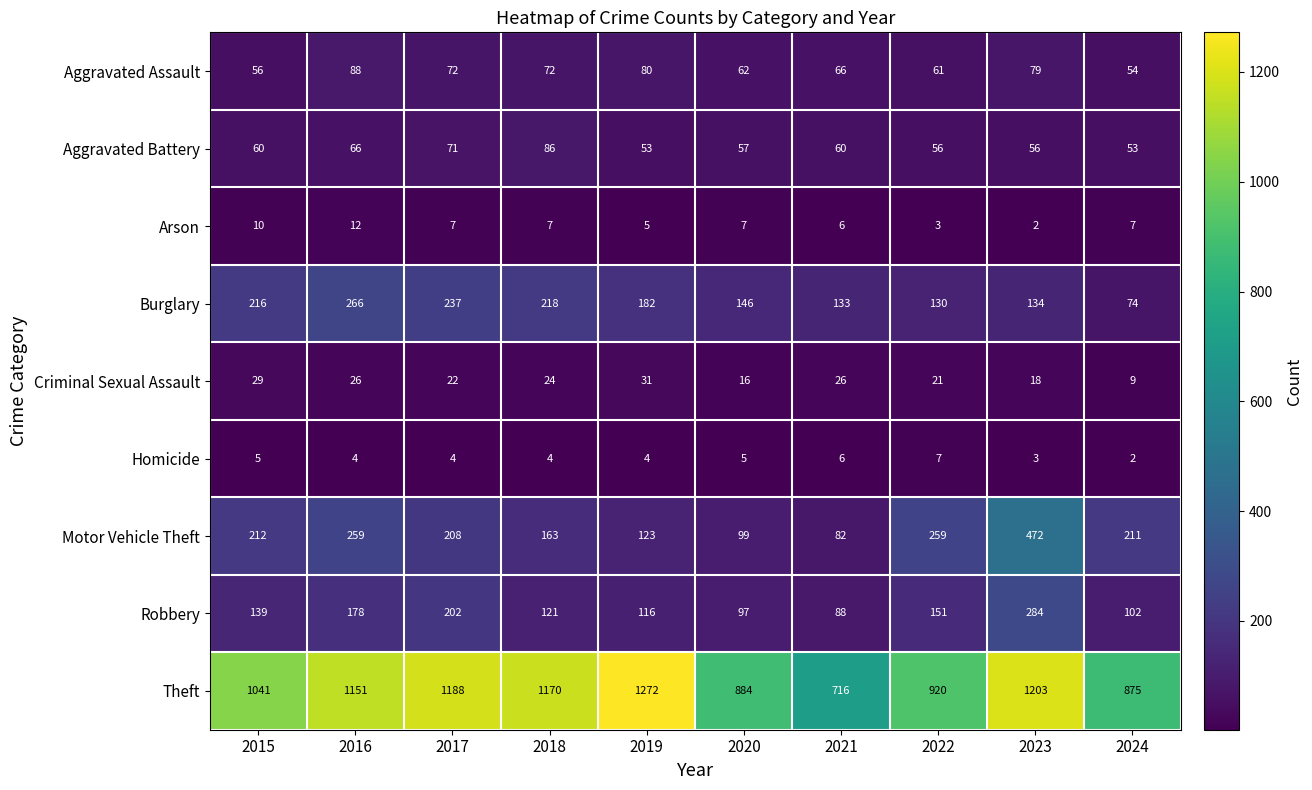

Where does the Motor Vehicle Theft series first go above 211?

2015